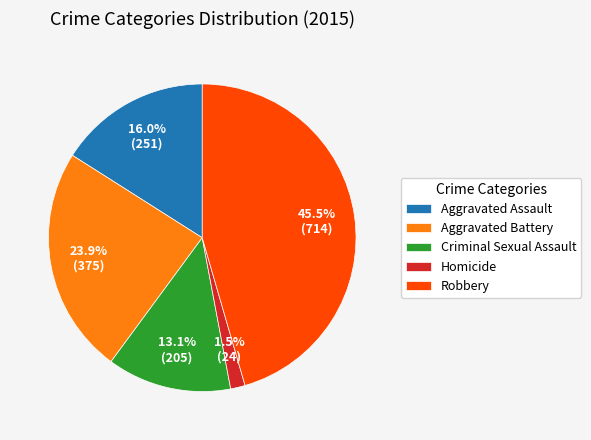

Rank the categories by value from lowest to highest.

Homicide, Criminal Sexual Assault, Aggravated Assault, Aggravated Battery, Robbery